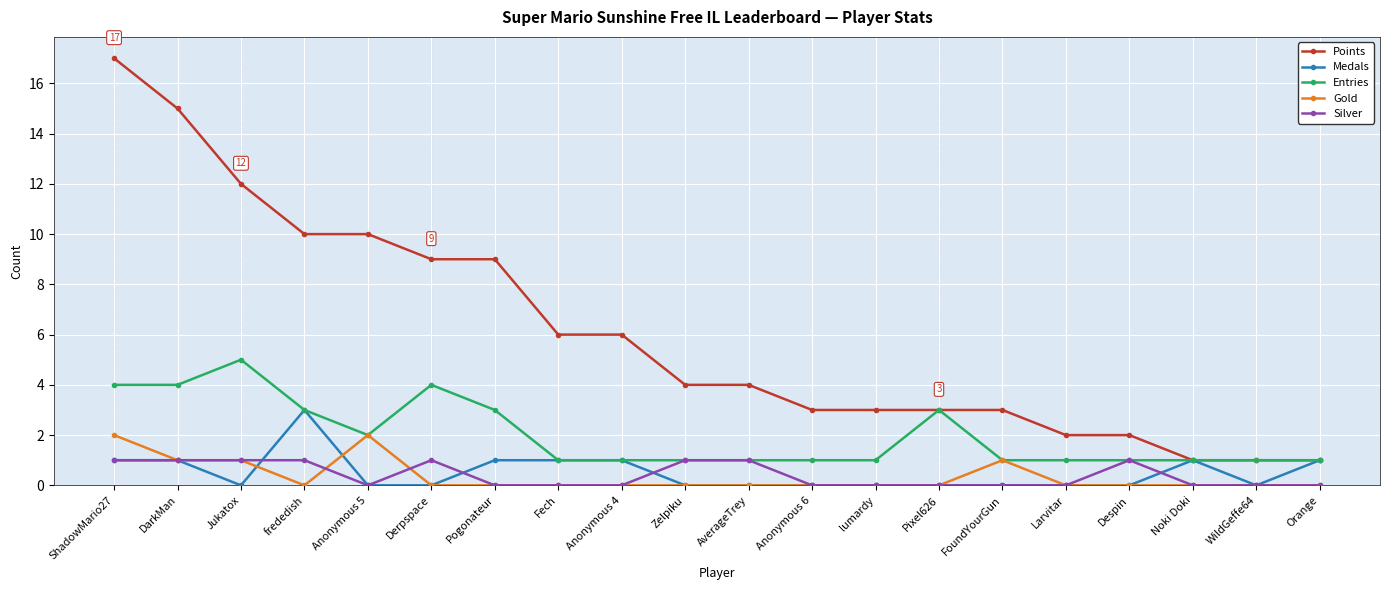

Is the value of Points at ShadowMario27 greater than the value of Medals at Larvitar?

Yes